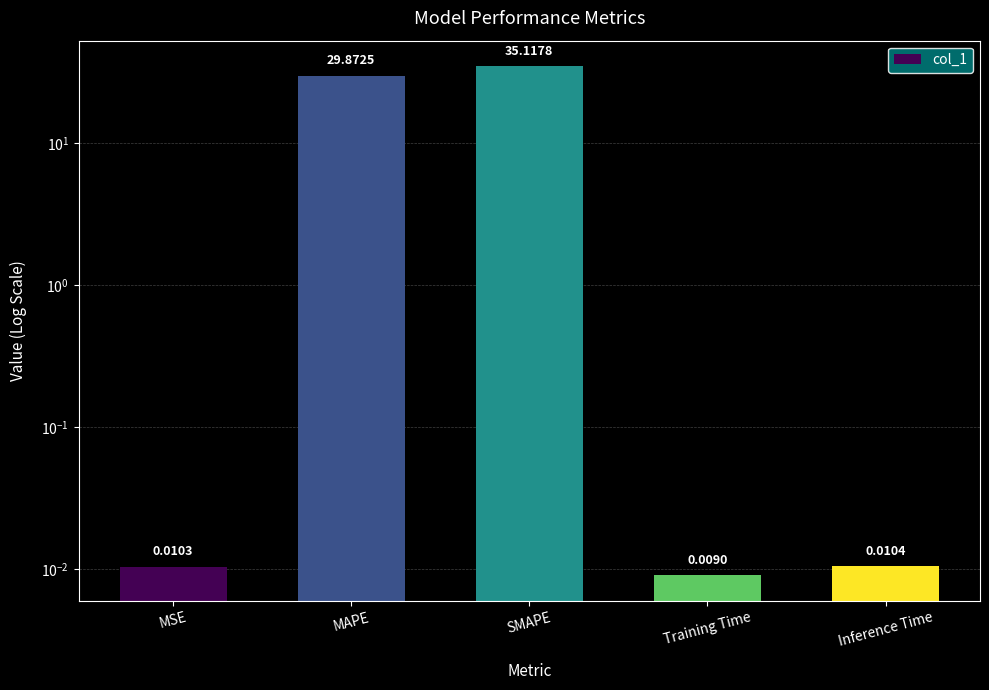

How many data points does each series have?

5